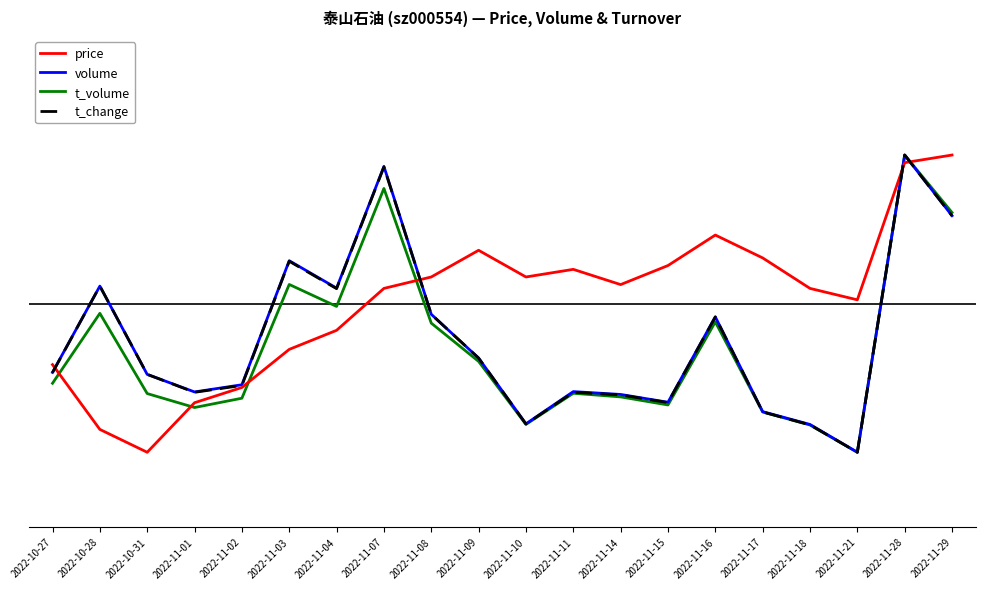

What are all the series names shown in the legend?

price, volume, t_volume, t_change